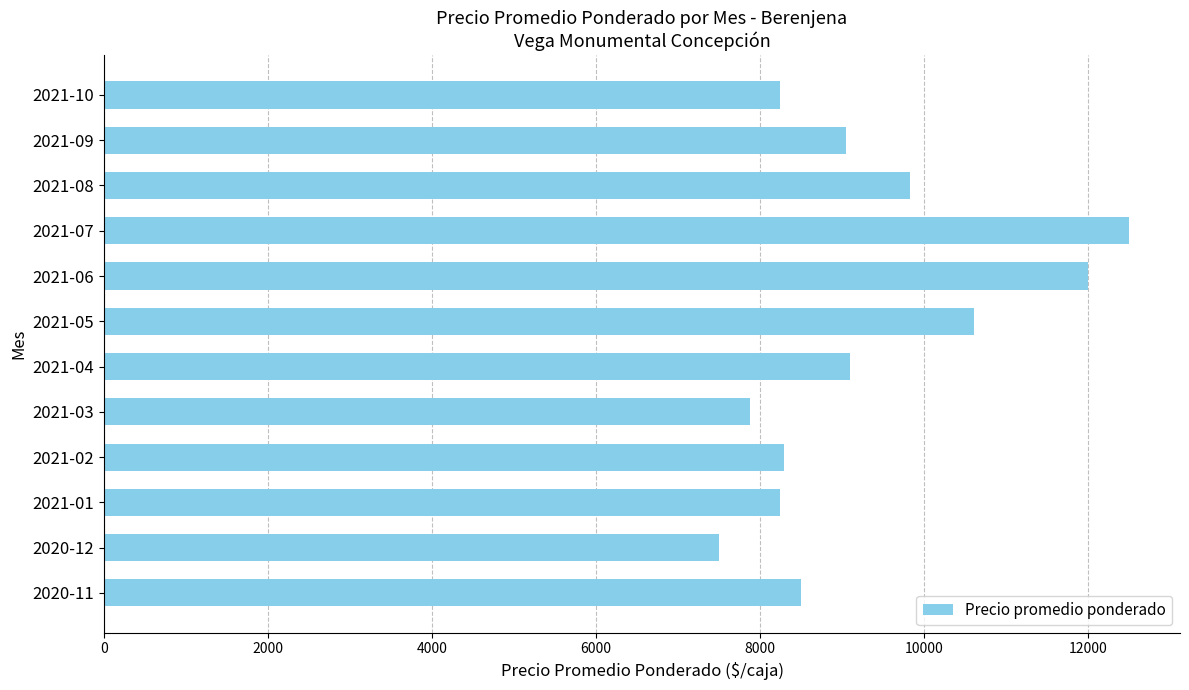

Does the chart contain stacked bars?

No